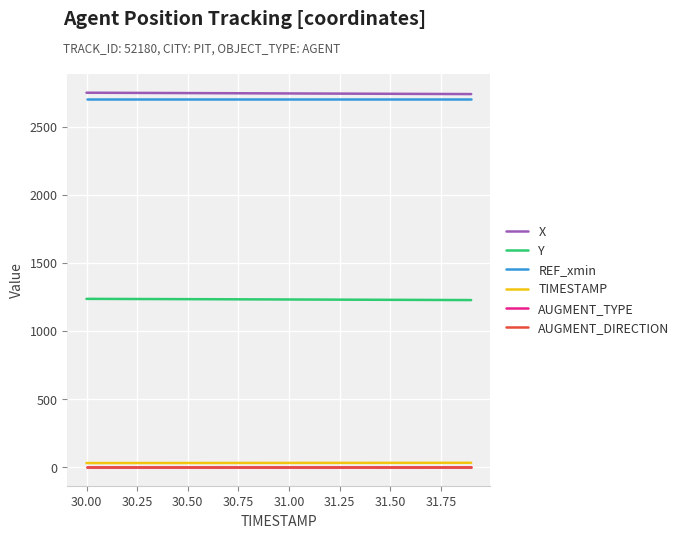

True or false: AUGMENT_DIRECTION has more than 0 interior local peaks.

False